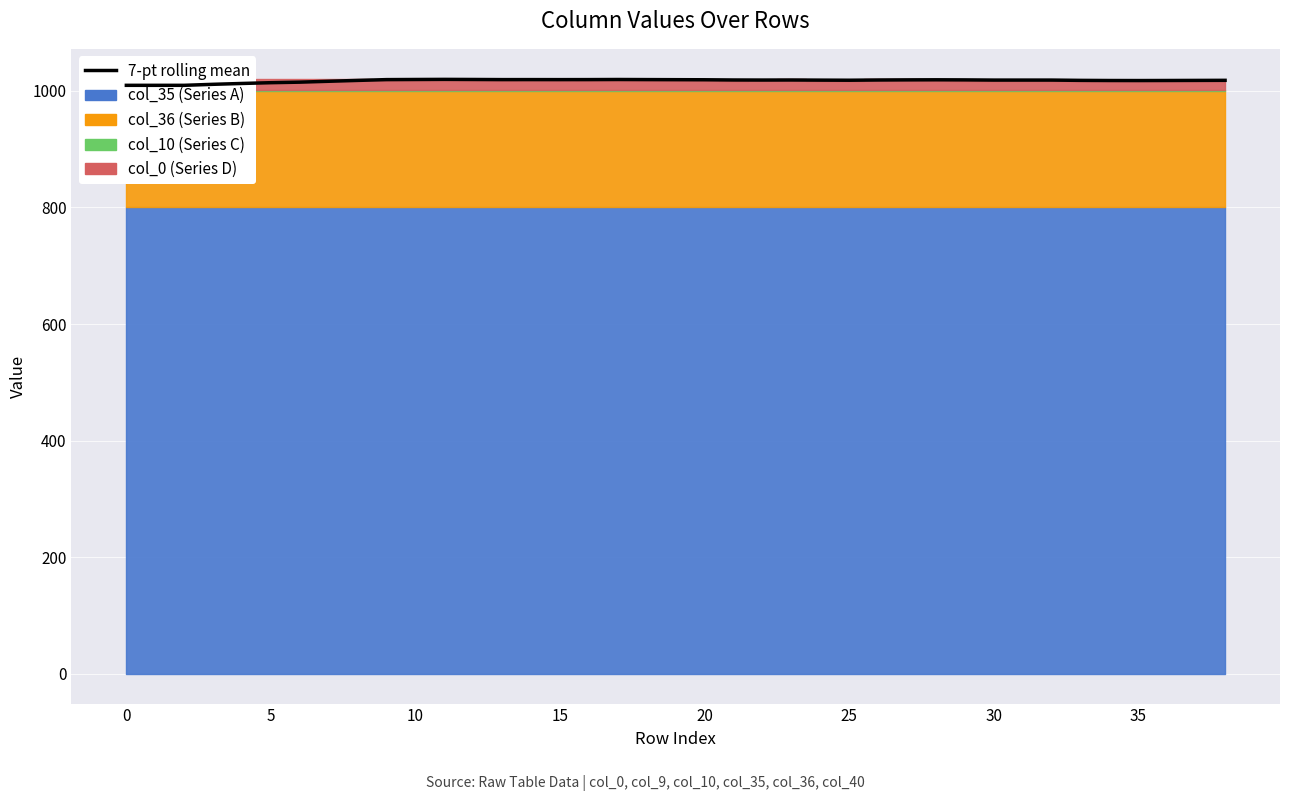

What is the difference between the second highest and second lowest values?

10.0